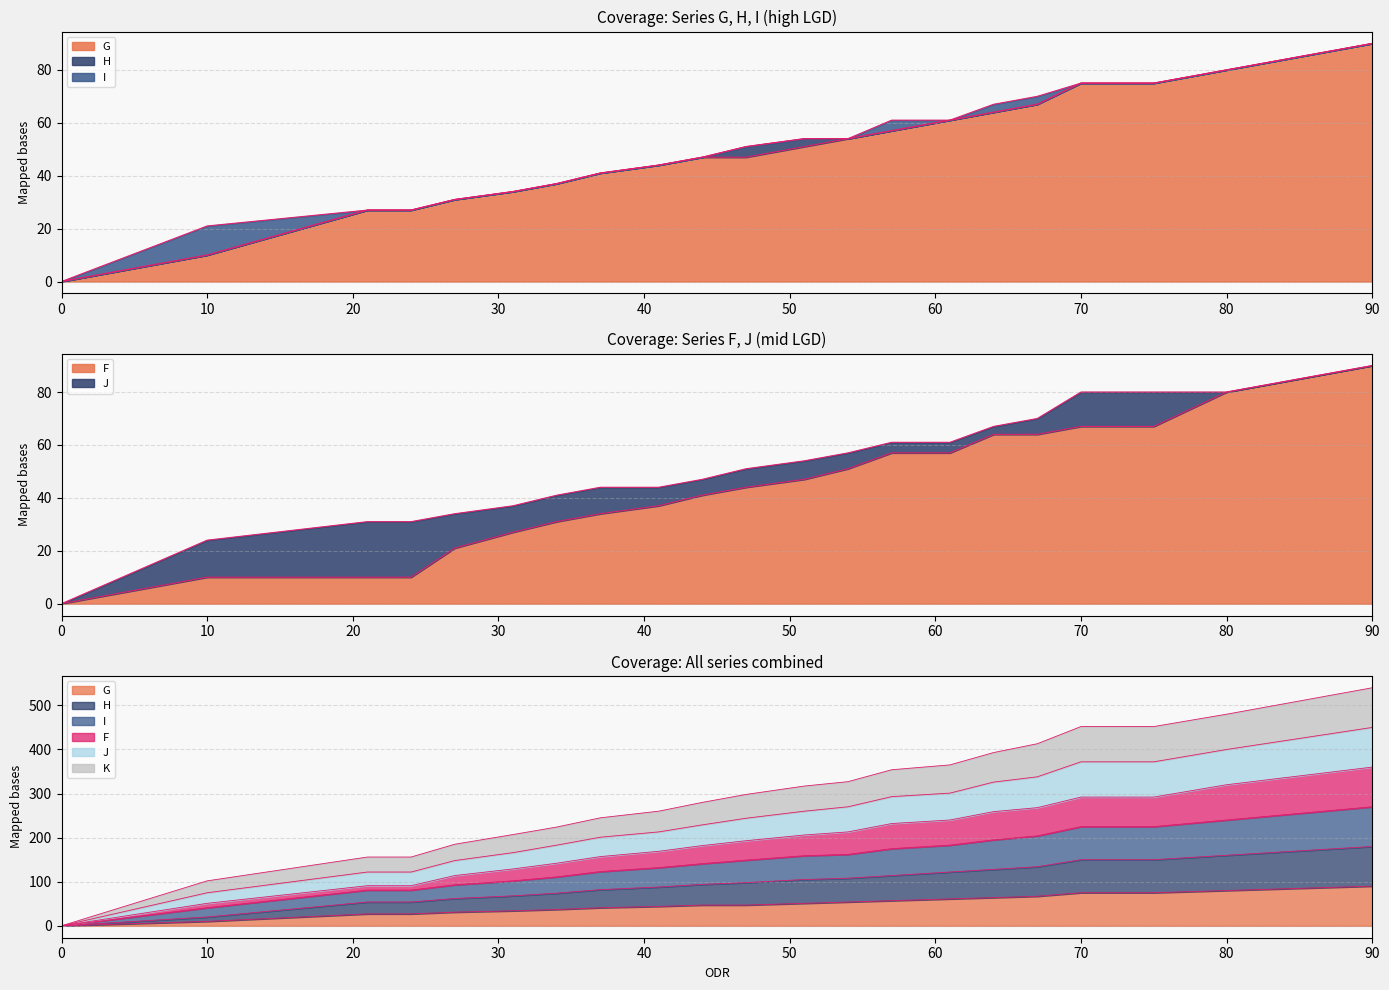

At which category is the sum across all series the highest?

90